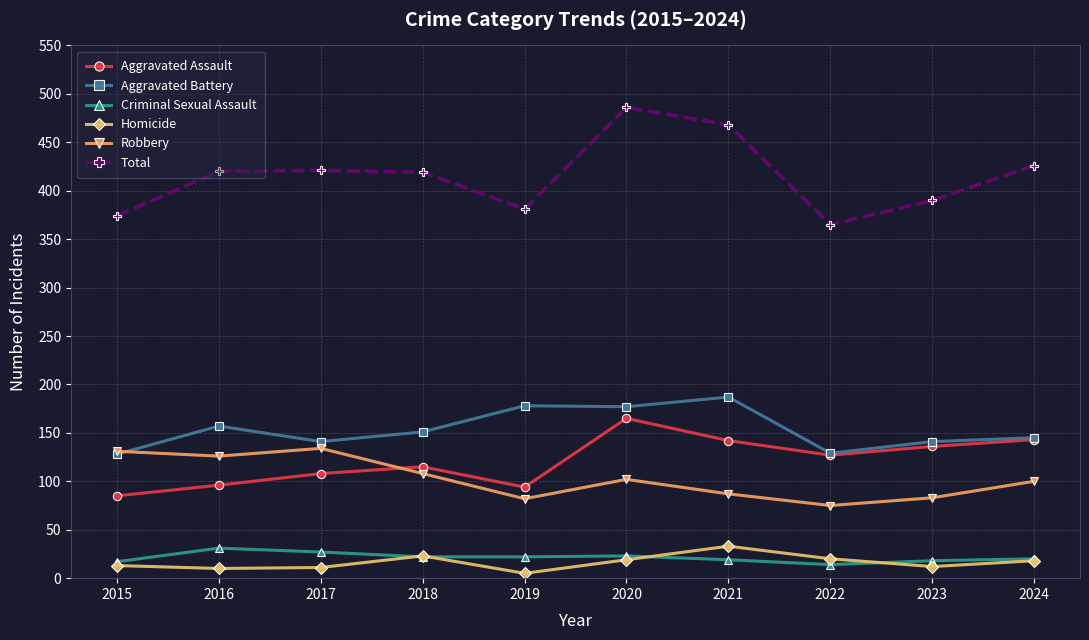

How many lines are shown in the chart?

6